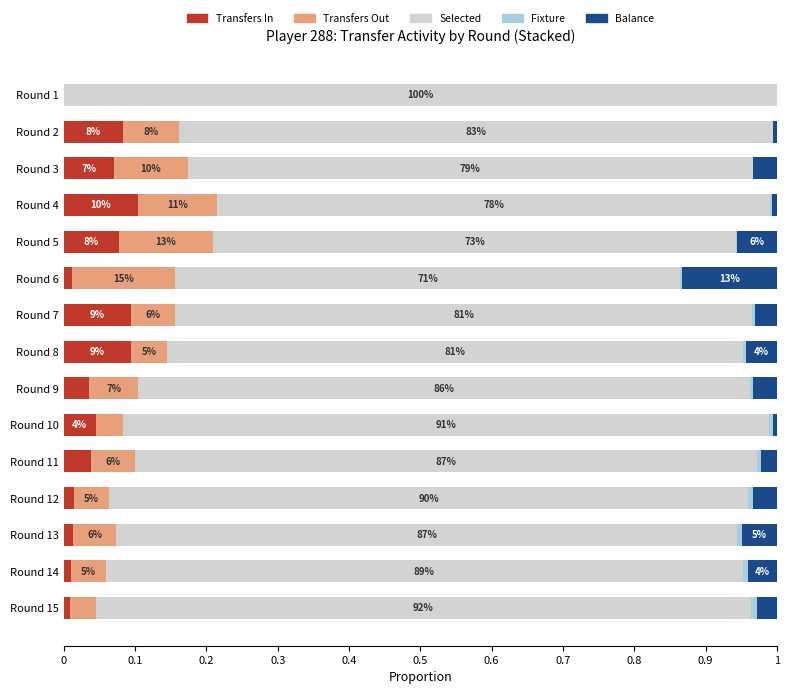

What is the label of the 1st bar from the right?

14